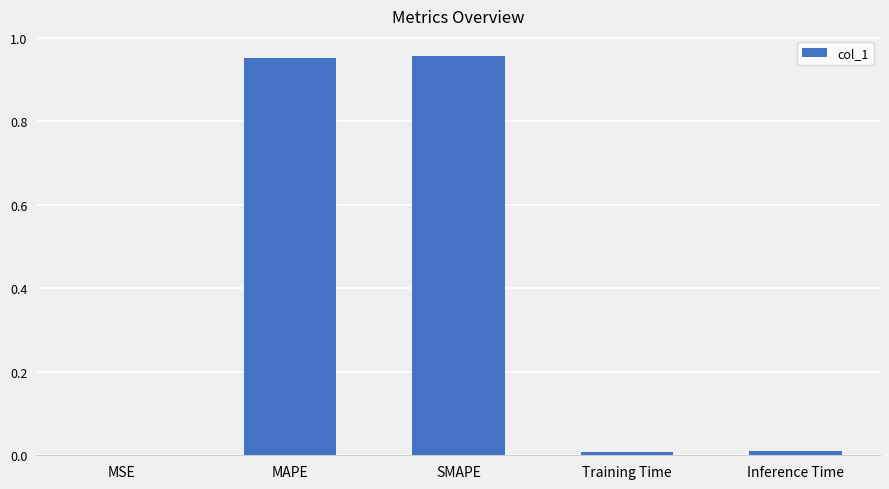

The value at Training Time is 0.0. True or false?

True